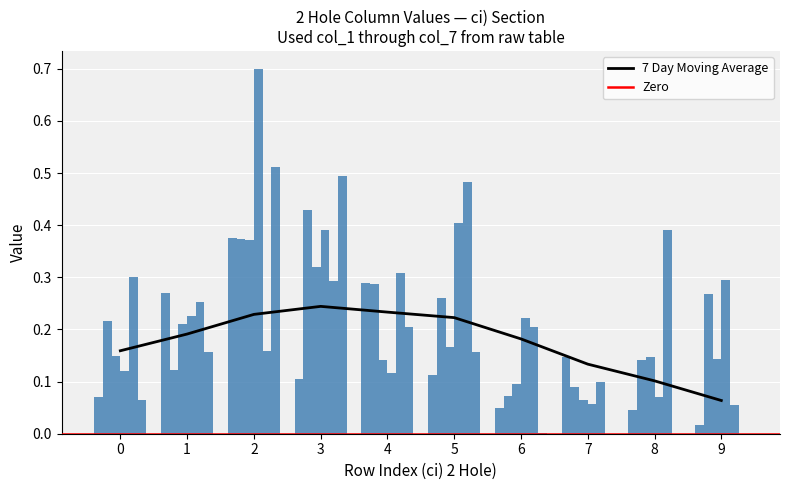

Reading right to left, what are all the values shown in this chart?

col_1: 9=0.0	8=0.0	7=0.1	6=0.0	5=0.1	4=0.3	3=0.1	2=0.4	1=0.3	0=0.1
col_2: 9=0.3	8=0.1	7=0.1	6=0.1	5=0.3	4=0.3	3=0.4	2=0.4	1=0.1	0=0.2
col_3: 9=0.1	8=0.1	7=0.1	6=0.1	5=0.2	4=0.1	3=0.3	2=0.4	1=0.2	0=0.1
col_4: 9=0.3	8=0.1	7=0.1	6=0.2	5=0.4	4=0.1	3=0.4	2=0.7	1=0.2	0=0.1
col_7: 9=0.1	8=0.4	7=0.1	6=0.2	5=0.5	4=0.3	3=0.3	2=0.2	1=0.3	0=0.3
col_6: 9=0.0	8=0.0	7=0.0	6=0.0	5=0.2	4=0.2	3=0.5	2=0.5	1=0.2	0=0.1